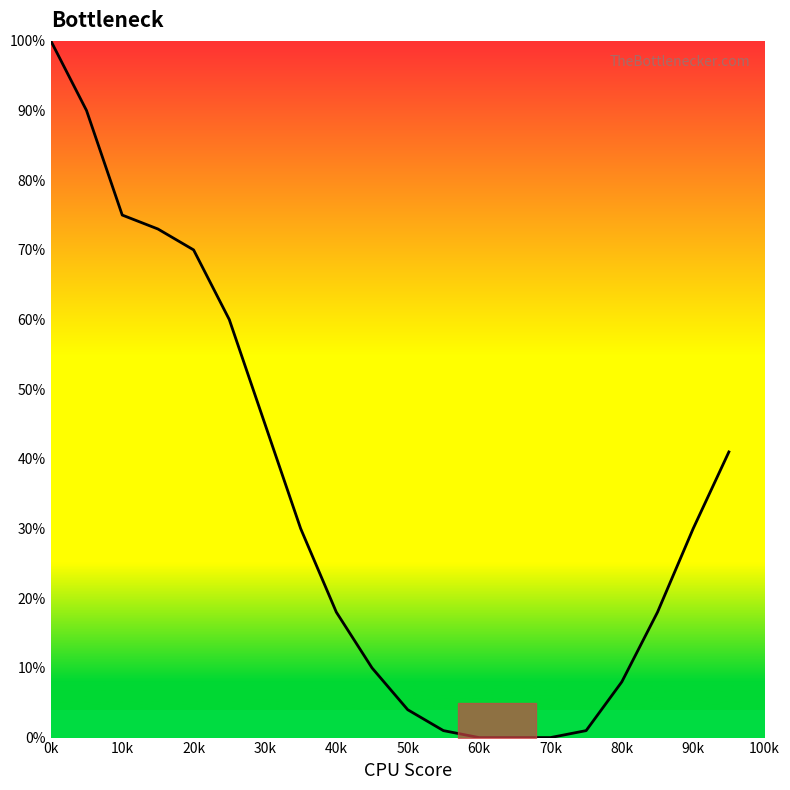

Reading left to right, transcribe all the data shown in this chart.

100	90	75	73	70	60	45	30	18	10	4	1	0	0	0	1	8	18	30	41